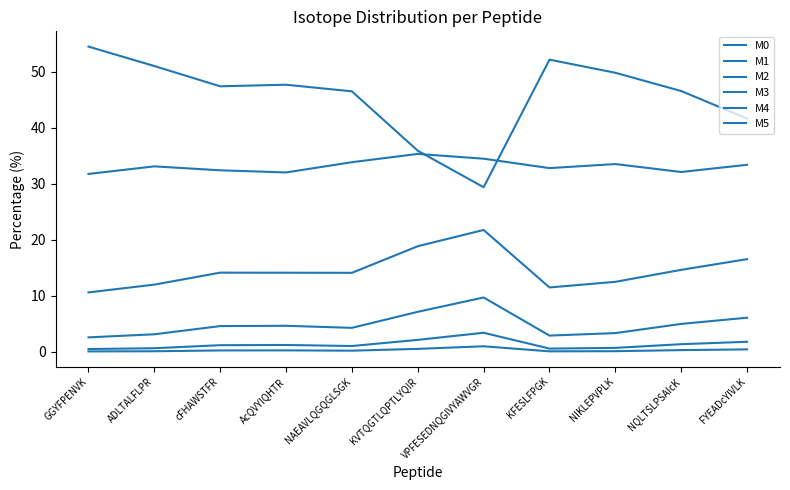

In M2, how many points are higher than both neighbors (excluding endpoints)?

2